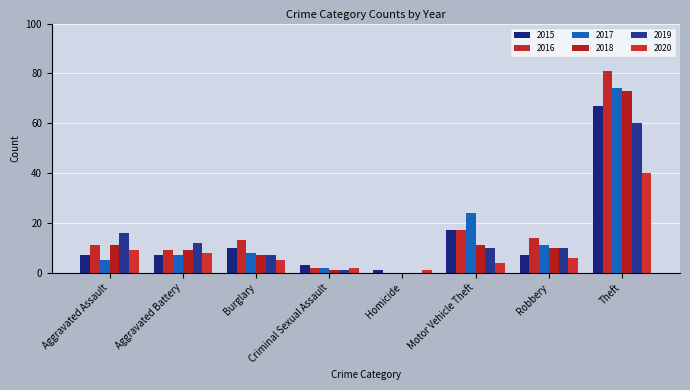

What is the average value of the 2016 series?

18